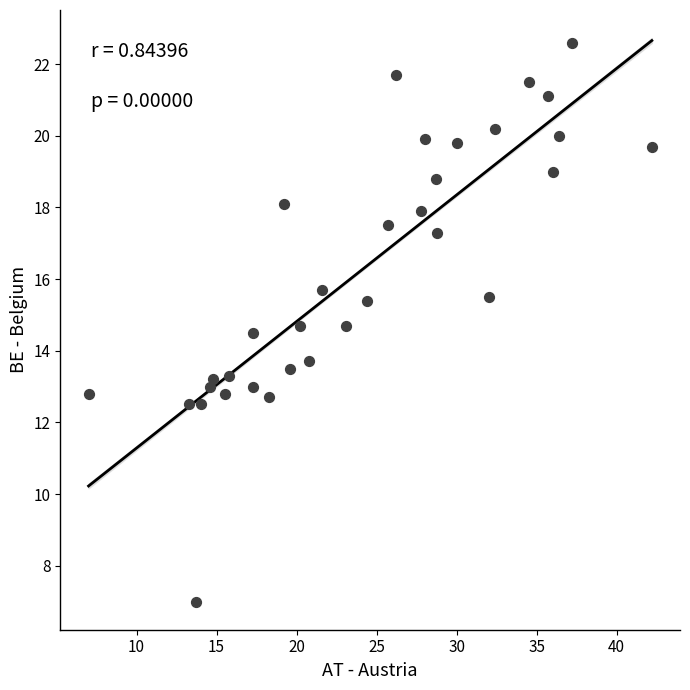

What Y value in the scatter plot is closest to 14?

13.7